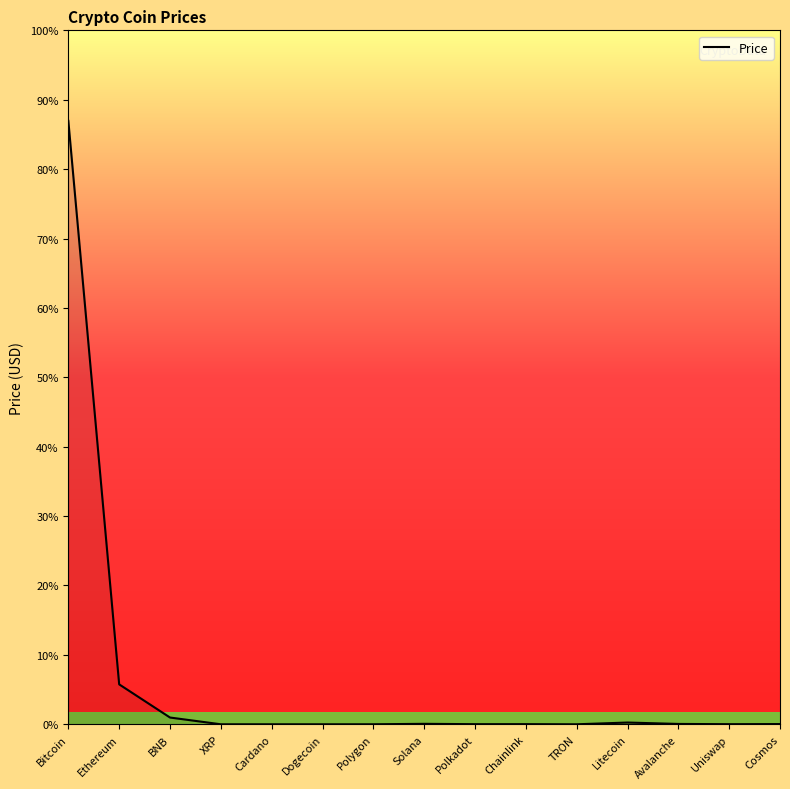

How many interior local peaks (higher than both neighbors) does the data have?

3